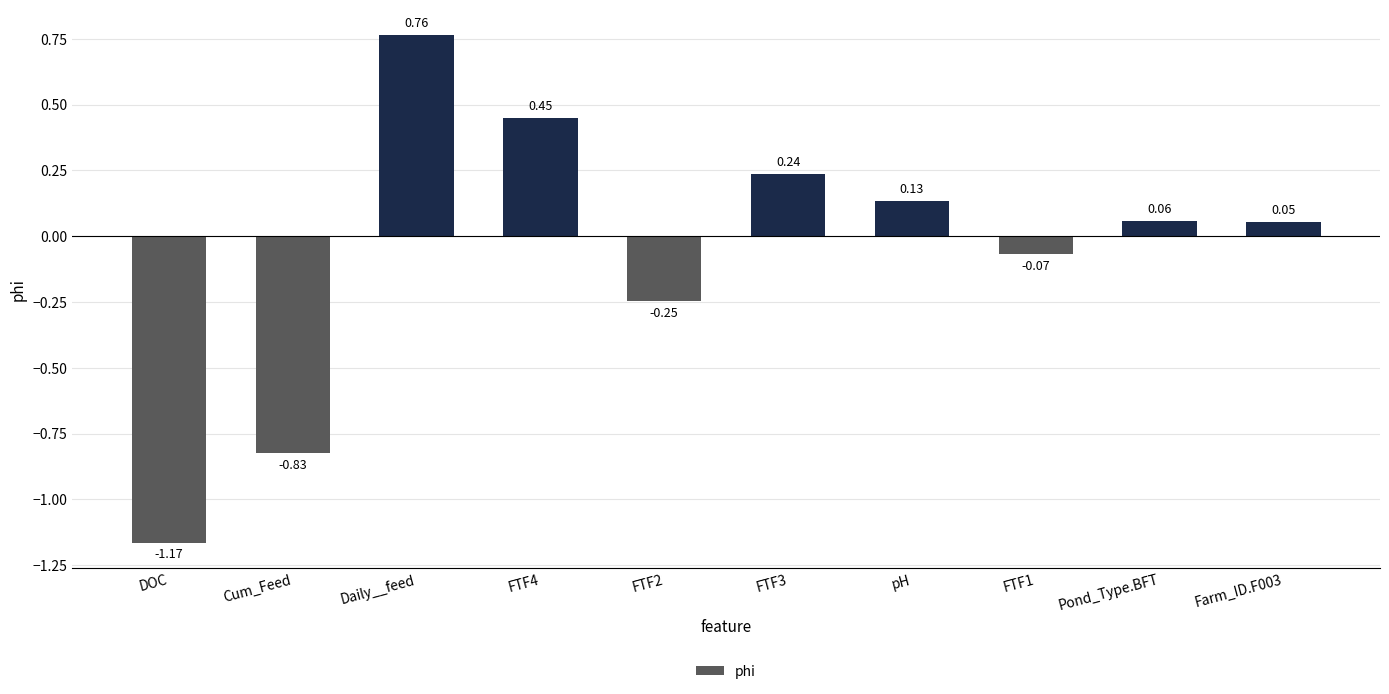

What position from the left is Pond_Type.BFT?

9